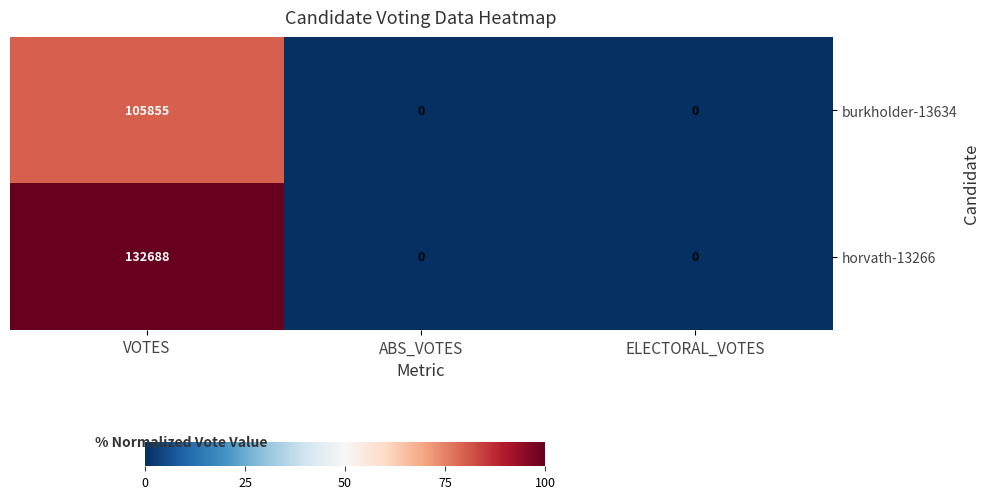

Reading left to right, list all the values displayed in this chart.

burkholder-13634: VOTES=105855	ABS_VOTES=0	ELECTORAL_VOTES=0
horvath-13266: VOTES=132688	ABS_VOTES=0	ELECTORAL_VOTES=0